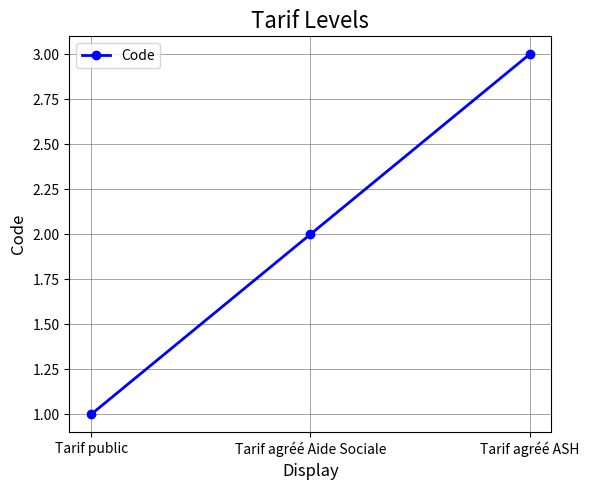

What is the change in value from Tarif agréé Aide Sociale to Tarif agréé ASH?

+1